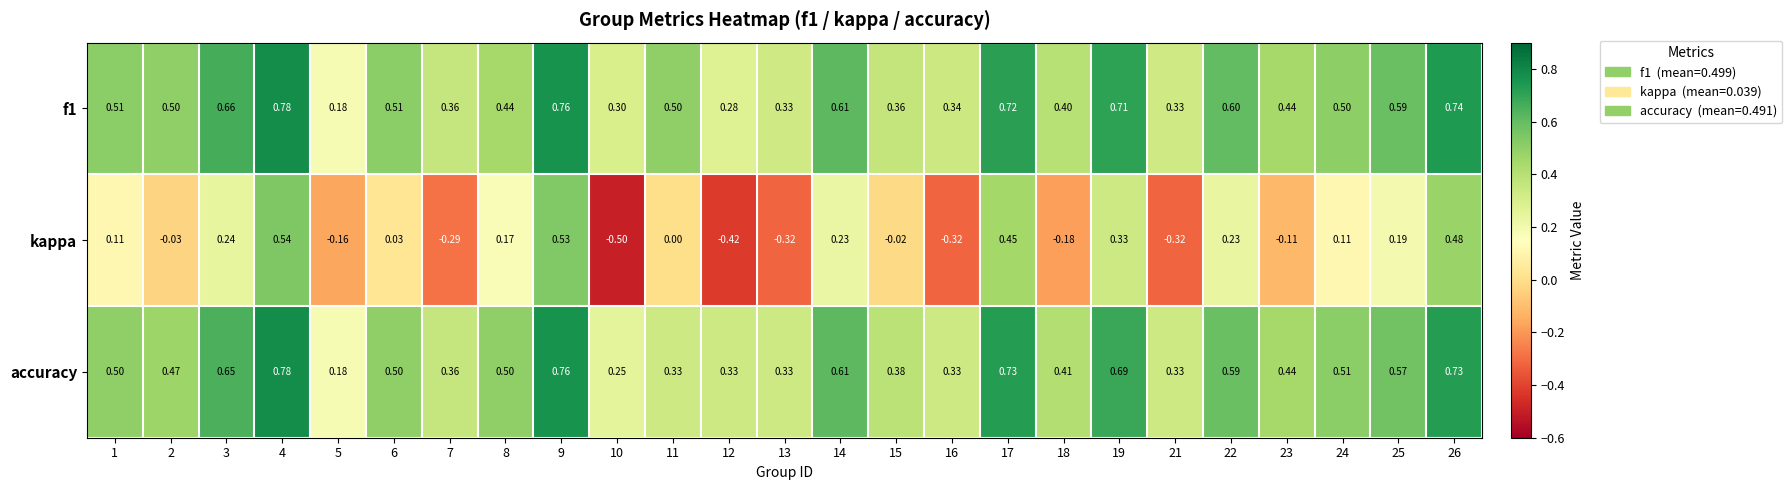

Which series changed the most between 10 and 24?

kappa